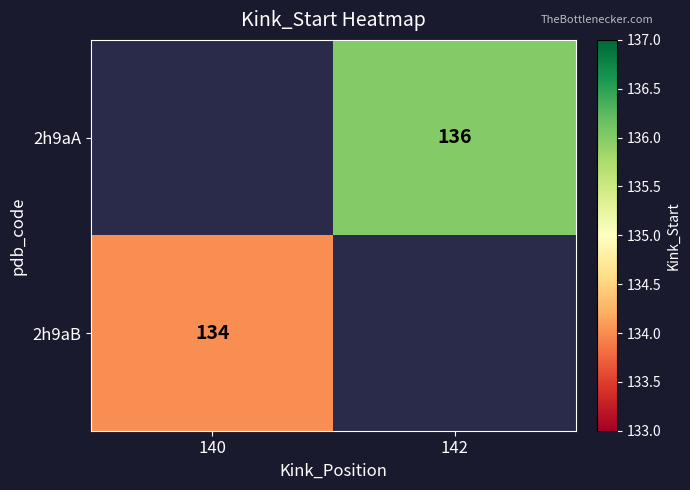

Is the value of 2h9aA at 142 greater than the value of 2h9aB at 140?

Yes